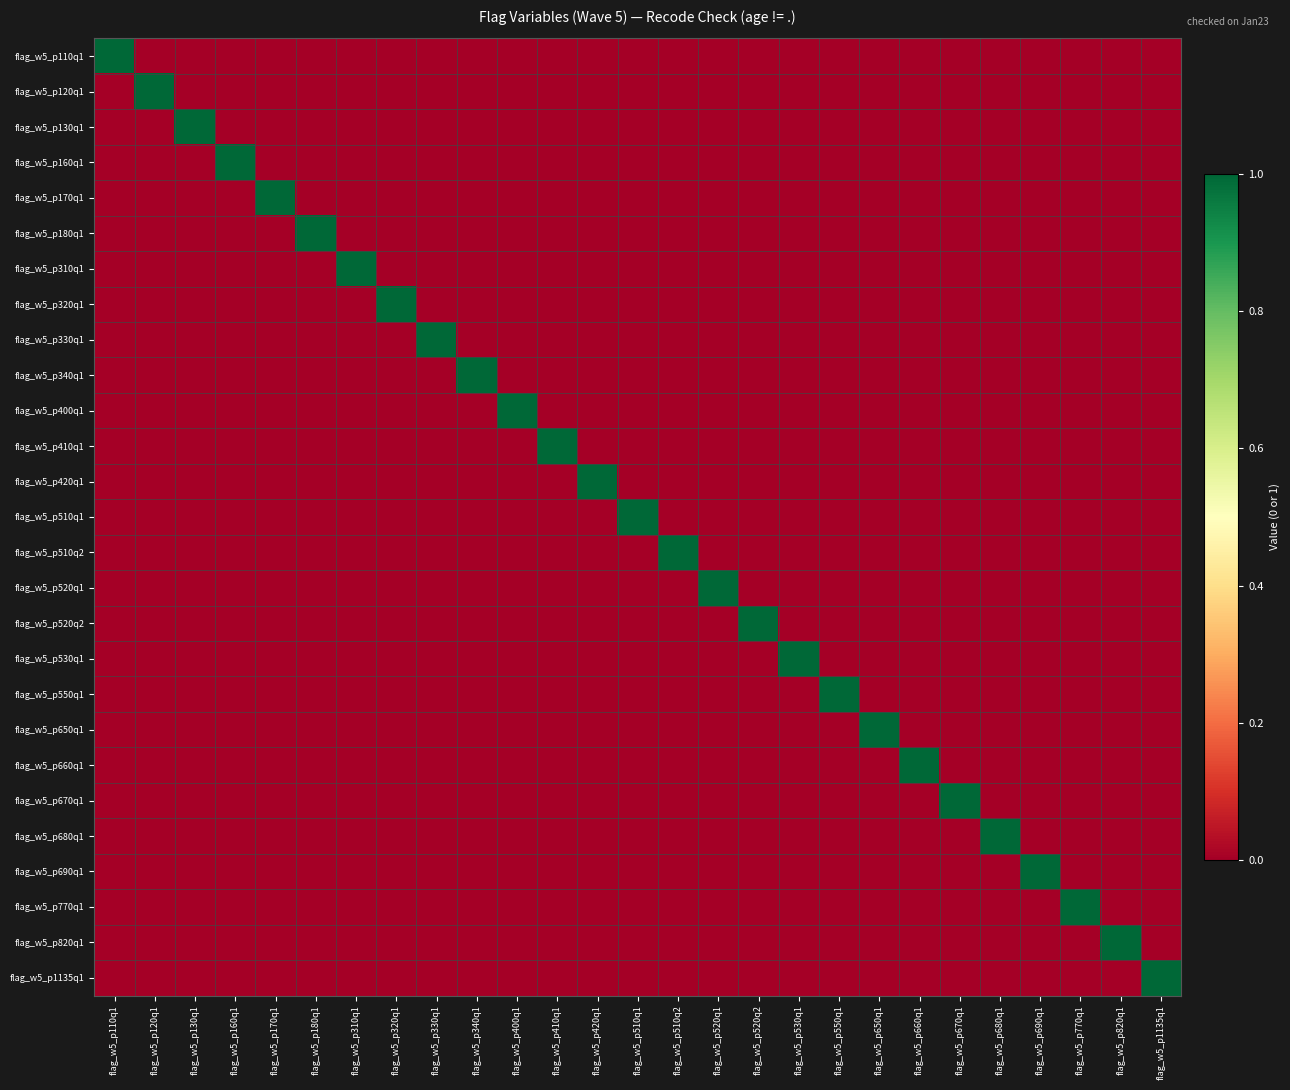

Reading left to right, extract all data points from this chart.

flag_w5_p110q1: flag_w5_p110q1=1	flag_w5_p120q1=0	flag_w5_p130q1=0	flag_w5_p160q1=0	flag_w5_p170q1=0	flag_w5_p180q1=0	flag_w5_p310q1=0	flag_w5_p320q1=0	flag_w5_p330q1=0	flag_w5_p340q1=0	flag_w5_p400q1=0	flag_w5_p410q1=0	flag_w5_p420q1=0	flag_w5_p510q1=0	flag_w5_p510q2=0	flag_w5_p520q1=0	flag_w5_p520q2=0	flag_w5_p530q1=0	flag_w5_p550q1=0	flag_w5_p650q1=0	flag_w5_p660q1=0	flag_w5_p670q1=0	flag_w5_p680q1=0	flag_w5_p690q1=0	flag_w5_p770q1=0	flag_w5_p820q1=0	flag_w5_p1135q1=0
flag_w5_p120q1: flag_w5_p110q1=0	flag_w5_p120q1=1	flag_w5_p130q1=0	flag_w5_p160q1=0	flag_w5_p170q1=0	flag_w5_p180q1=0	flag_w5_p310q1=0	flag_w5_p320q1=0	flag_w5_p330q1=0	flag_w5_p340q1=0	flag_w5_p400q1=0	flag_w5_p410q1=0	flag_w5_p420q1=0	flag_w5_p510q1=0	flag_w5_p510q2=0	flag_w5_p520q1=0	flag_w5_p520q2=0	flag_w5_p530q1=0	flag_w5_p550q1=0	flag_w5_p650q1=0	flag_w5_p660q1=0	flag_w5_p670q1=0	flag_w5_p680q1=0	flag_w5_p690q1=0	flag_w5_p770q1=0	flag_w5_p820q1=0	flag_w5_p1135q1=0
flag_w5_p130q1: flag_w5_p110q1=0	flag_w5_p120q1=0	flag_w5_p130q1=1	flag_w5_p160q1=0	flag_w5_p170q1=0	flag_w5_p180q1=0	flag_w5_p310q1=0	flag_w5_p320q1=0	flag_w5_p330q1=0	flag_w5_p340q1=0	flag_w5_p400q1=0	flag_w5_p410q1=0	flag_w5_p420q1=0	flag_w5_p510q1=0	flag_w5_p510q2=0	flag_w5_p520q1=0	flag_w5_p520q2=0	flag_w5_p530q1=0	flag_w5_p550q1=0	flag_w5_p650q1=0	flag_w5_p660q1=0	flag_w5_p670q1=0	flag_w5_p680q1=0	flag_w5_p690q1=0	flag_w5_p770q1=0	flag_w5_p820q1=0	flag_w5_p1135q1=0
flag_w5_p160q1: flag_w5_p110q1=0	flag_w5_p120q1=0	flag_w5_p130q1=0	flag_w5_p160q1=1	flag_w5_p170q1=0	flag_w5_p180q1=0	flag_w5_p310q1=0	flag_w5_p320q1=0	flag_w5_p330q1=0	flag_w5_p340q1=0	flag_w5_p400q1=0	flag_w5_p410q1=0	flag_w5_p420q1=0	flag_w5_p510q1=0	flag_w5_p510q2=0	flag_w5_p520q1=0	flag_w5_p520q2=0	flag_w5_p530q1=0	flag_w5_p550q1=0	flag_w5_p650q1=0	flag_w5_p660q1=0	flag_w5_p670q1=0	flag_w5_p680q1=0	flag_w5_p690q1=0	flag_w5_p770q1=0	flag_w5_p820q1=0	flag_w5_p1135q1=0
flag_w5_p170q1: flag_w5_p110q1=0	flag_w5_p120q1=0	flag_w5_p130q1=0	flag_w5_p160q1=0	flag_w5_p170q1=1	flag_w5_p180q1=0	flag_w5_p310q1=0	flag_w5_p320q1=0	flag_w5_p330q1=0	flag_w5_p340q1=0	flag_w5_p400q1=0	flag_w5_p410q1=0	flag_w5_p420q1=0	flag_w5_p510q1=0	flag_w5_p510q2=0	flag_w5_p520q1=0	flag_w5_p520q2=0	flag_w5_p530q1=0	flag_w5_p550q1=0	flag_w5_p650q1=0	flag_w5_p660q1=0	flag_w5_p670q1=0	flag_w5_p680q1=0	flag_w5_p690q1=0	flag_w5_p770q1=0	flag_w5_p820q1=0	flag_w5_p1135q1=0
flag_w5_p180q1: flag_w5_p110q1=0	flag_w5_p120q1=0	flag_w5_p130q1=0	flag_w5_p160q1=0	flag_w5_p170q1=0	flag_w5_p180q1=1	flag_w5_p310q1=0	flag_w5_p320q1=0	flag_w5_p330q1=0	flag_w5_p340q1=0	flag_w5_p400q1=0	flag_w5_p410q1=0	flag_w5_p420q1=0	flag_w5_p510q1=0	flag_w5_p510q2=0	flag_w5_p520q1=0	flag_w5_p520q2=0	flag_w5_p530q1=0	flag_w5_p550q1=0	flag_w5_p650q1=0	flag_w5_p660q1=0	flag_w5_p670q1=0	flag_w5_p680q1=0	flag_w5_p690q1=0	flag_w5_p770q1=0	flag_w5_p820q1=0	flag_w5_p1135q1=0
flag_w5_p310q1: flag_w5_p110q1=0	flag_w5_p120q1=0	flag_w5_p130q1=0	flag_w5_p160q1=0	flag_w5_p170q1=0	flag_w5_p180q1=0	flag_w5_p310q1=1	flag_w5_p320q1=0	flag_w5_p330q1=0	flag_w5_p340q1=0	flag_w5_p400q1=0	flag_w5_p410q1=0	flag_w5_p420q1=0	flag_w5_p510q1=0	flag_w5_p510q2=0	flag_w5_p520q1=0	flag_w5_p520q2=0	flag_w5_p530q1=0	flag_w5_p550q1=0	flag_w5_p650q1=0	flag_w5_p660q1=0	flag_w5_p670q1=0	flag_w5_p680q1=0	flag_w5_p690q1=0	flag_w5_p770q1=0	flag_w5_p820q1=0	flag_w5_p1135q1=0
flag_w5_p320q1: flag_w5_p110q1=0	flag_w5_p120q1=0	flag_w5_p130q1=0	flag_w5_p160q1=0	flag_w5_p170q1=0	flag_w5_p180q1=0	flag_w5_p310q1=0	flag_w5_p320q1=1	flag_w5_p330q1=0	flag_w5_p340q1=0	flag_w5_p400q1=0	flag_w5_p410q1=0	flag_w5_p420q1=0	flag_w5_p510q1=0	flag_w5_p510q2=0	flag_w5_p520q1=0	flag_w5_p520q2=0	flag_w5_p530q1=0	flag_w5_p550q1=0	flag_w5_p650q1=0	flag_w5_p660q1=0	flag_w5_p670q1=0	flag_w5_p680q1=0	flag_w5_p690q1=0	flag_w5_p770q1=0	flag_w5_p820q1=0	flag_w5_p1135q1=0
flag_w5_p330q1: flag_w5_p110q1=0	flag_w5_p120q1=0	flag_w5_p130q1=0	flag_w5_p160q1=0	flag_w5_p170q1=0	flag_w5_p180q1=0	flag_w5_p310q1=0	flag_w5_p320q1=0	flag_w5_p330q1=1	flag_w5_p340q1=0	flag_w5_p400q1=0	flag_w5_p410q1=0	flag_w5_p420q1=0	flag_w5_p510q1=0	flag_w5_p510q2=0	flag_w5_p520q1=0	flag_w5_p520q2=0	flag_w5_p530q1=0	flag_w5_p550q1=0	flag_w5_p650q1=0	flag_w5_p660q1=0	flag_w5_p670q1=0	flag_w5_p680q1=0	flag_w5_p690q1=0	flag_w5_p770q1=0	flag_w5_p820q1=0	flag_w5_p1135q1=0
flag_w5_p340q1: flag_w5_p110q1=0	flag_w5_p120q1=0	flag_w5_p130q1=0	flag_w5_p160q1=0	flag_w5_p170q1=0	flag_w5_p180q1=0	flag_w5_p310q1=0	flag_w5_p320q1=0	flag_w5_p330q1=0	flag_w5_p340q1=1	flag_w5_p400q1=0	flag_w5_p410q1=0	flag_w5_p420q1=0	flag_w5_p510q1=0	flag_w5_p510q2=0	flag_w5_p520q1=0	flag_w5_p520q2=0	flag_w5_p530q1=0	flag_w5_p550q1=0	flag_w5_p650q1=0	flag_w5_p660q1=0	flag_w5_p670q1=0	flag_w5_p680q1=0	flag_w5_p690q1=0	flag_w5_p770q1=0	flag_w5_p820q1=0	flag_w5_p1135q1=0
flag_w5_p400q1: flag_w5_p110q1=0	flag_w5_p120q1=0	flag_w5_p130q1=0	flag_w5_p160q1=0	flag_w5_p170q1=0	flag_w5_p180q1=0	flag_w5_p310q1=0	flag_w5_p320q1=0	flag_w5_p330q1=0	flag_w5_p340q1=0	flag_w5_p400q1=1	flag_w5_p410q1=0	flag_w5_p420q1=0	flag_w5_p510q1=0	flag_w5_p510q2=0	flag_w5_p520q1=0	flag_w5_p520q2=0	flag_w5_p530q1=0	flag_w5_p550q1=0	flag_w5_p650q1=0	flag_w5_p660q1=0	flag_w5_p670q1=0	flag_w5_p680q1=0	flag_w5_p690q1=0	flag_w5_p770q1=0	flag_w5_p820q1=0	flag_w5_p1135q1=0
flag_w5_p410q1: flag_w5_p110q1=0	flag_w5_p120q1=0	flag_w5_p130q1=0	flag_w5_p160q1=0	flag_w5_p170q1=0	flag_w5_p180q1=0	flag_w5_p310q1=0	flag_w5_p320q1=0	flag_w5_p330q1=0	flag_w5_p340q1=0	flag_w5_p400q1=0	flag_w5_p410q1=1	flag_w5_p420q1=0	flag_w5_p510q1=0	flag_w5_p510q2=0	flag_w5_p520q1=0	flag_w5_p520q2=0	flag_w5_p530q1=0	flag_w5_p550q1=0	flag_w5_p650q1=0	flag_w5_p660q1=0	flag_w5_p670q1=0	flag_w5_p680q1=0	flag_w5_p690q1=0	flag_w5_p770q1=0	flag_w5_p820q1=0	flag_w5_p1135q1=0
flag_w5_p420q1: flag_w5_p110q1=0	flag_w5_p120q1=0	flag_w5_p130q1=0	flag_w5_p160q1=0	flag_w5_p170q1=0	flag_w5_p180q1=0	flag_w5_p310q1=0	flag_w5_p320q1=0	flag_w5_p330q1=0	flag_w5_p340q1=0	flag_w5_p400q1=0	flag_w5_p410q1=0	flag_w5_p420q1=1	flag_w5_p510q1=0	flag_w5_p510q2=0	flag_w5_p520q1=0	flag_w5_p520q2=0	flag_w5_p530q1=0	flag_w5_p550q1=0	flag_w5_p650q1=0	flag_w5_p660q1=0	flag_w5_p670q1=0	flag_w5_p680q1=0	flag_w5_p690q1=0	flag_w5_p770q1=0	flag_w5_p820q1=0	flag_w5_p1135q1=0
flag_w5_p510q1: flag_w5_p110q1=0	flag_w5_p120q1=0	flag_w5_p130q1=0	flag_w5_p160q1=0	flag_w5_p170q1=0	flag_w5_p180q1=0	flag_w5_p310q1=0	flag_w5_p320q1=0	flag_w5_p330q1=0	flag_w5_p340q1=0	flag_w5_p400q1=0	flag_w5_p410q1=0	flag_w5_p420q1=0	flag_w5_p510q1=1	flag_w5_p510q2=0	flag_w5_p520q1=0	flag_w5_p520q2=0	flag_w5_p530q1=0	flag_w5_p550q1=0	flag_w5_p650q1=0	flag_w5_p660q1=0	flag_w5_p670q1=0	flag_w5_p680q1=0	flag_w5_p690q1=0	flag_w5_p770q1=0	flag_w5_p820q1=0	flag_w5_p1135q1=0
flag_w5_p510q2: flag_w5_p110q1=0	flag_w5_p120q1=0	flag_w5_p130q1=0	flag_w5_p160q1=0	flag_w5_p170q1=0	flag_w5_p180q1=0	flag_w5_p310q1=0	flag_w5_p320q1=0	flag_w5_p330q1=0	flag_w5_p340q1=0	flag_w5_p400q1=0	flag_w5_p410q1=0	flag_w5_p420q1=0	flag_w5_p510q1=0	flag_w5_p510q2=1	flag_w5_p520q1=0	flag_w5_p520q2=0	flag_w5_p530q1=0	flag_w5_p550q1=0	flag_w5_p650q1=0	flag_w5_p660q1=0	flag_w5_p670q1=0	flag_w5_p680q1=0	flag_w5_p690q1=0	flag_w5_p770q1=0	flag_w5_p820q1=0	flag_w5_p1135q1=0
flag_w5_p520q1: flag_w5_p110q1=0	flag_w5_p120q1=0	flag_w5_p130q1=0	flag_w5_p160q1=0	flag_w5_p170q1=0	flag_w5_p180q1=0	flag_w5_p310q1=0	flag_w5_p320q1=0	flag_w5_p330q1=0	flag_w5_p340q1=0	flag_w5_p400q1=0	flag_w5_p410q1=0	flag_w5_p420q1=0	flag_w5_p510q1=0	flag_w5_p510q2=0	flag_w5_p520q1=1	flag_w5_p520q2=0	flag_w5_p530q1=0	flag_w5_p550q1=0	flag_w5_p650q1=0	flag_w5_p660q1=0	flag_w5_p670q1=0	flag_w5_p680q1=0	flag_w5_p690q1=0	flag_w5_p770q1=0	flag_w5_p820q1=0	flag_w5_p1135q1=0
flag_w5_p520q2: flag_w5_p110q1=0	flag_w5_p120q1=0	flag_w5_p130q1=0	flag_w5_p160q1=0	flag_w5_p170q1=0	flag_w5_p180q1=0	flag_w5_p310q1=0	flag_w5_p320q1=0	flag_w5_p330q1=0	flag_w5_p340q1=0	flag_w5_p400q1=0	flag_w5_p410q1=0	flag_w5_p420q1=0	flag_w5_p510q1=0	flag_w5_p510q2=0	flag_w5_p520q1=0	flag_w5_p520q2=1	flag_w5_p530q1=0	flag_w5_p550q1=0	flag_w5_p650q1=0	flag_w5_p660q1=0	flag_w5_p670q1=0	flag_w5_p680q1=0	flag_w5_p690q1=0	flag_w5_p770q1=0	flag_w5_p820q1=0	flag_w5_p1135q1=0
flag_w5_p530q1: flag_w5_p110q1=0	flag_w5_p120q1=0	flag_w5_p130q1=0	flag_w5_p160q1=0	flag_w5_p170q1=0	flag_w5_p180q1=0	flag_w5_p310q1=0	flag_w5_p320q1=0	flag_w5_p330q1=0	flag_w5_p340q1=0	flag_w5_p400q1=0	flag_w5_p410q1=0	flag_w5_p420q1=0	flag_w5_p510q1=0	flag_w5_p510q2=0	flag_w5_p520q1=0	flag_w5_p520q2=0	flag_w5_p530q1=1	flag_w5_p550q1=0	flag_w5_p650q1=0	flag_w5_p660q1=0	flag_w5_p670q1=0	flag_w5_p680q1=0	flag_w5_p690q1=0	flag_w5_p770q1=0	flag_w5_p820q1=0	flag_w5_p1135q1=0
flag_w5_p550q1: flag_w5_p110q1=0	flag_w5_p120q1=0	flag_w5_p130q1=0	flag_w5_p160q1=0	flag_w5_p170q1=0	flag_w5_p180q1=0	flag_w5_p310q1=0	flag_w5_p320q1=0	flag_w5_p330q1=0	flag_w5_p340q1=0	flag_w5_p400q1=0	flag_w5_p410q1=0	flag_w5_p420q1=0	flag_w5_p510q1=0	flag_w5_p510q2=0	flag_w5_p520q1=0	flag_w5_p520q2=0	flag_w5_p530q1=0	flag_w5_p550q1=1	flag_w5_p650q1=0	flag_w5_p660q1=0	flag_w5_p670q1=0	flag_w5_p680q1=0	flag_w5_p690q1=0	flag_w5_p770q1=0	flag_w5_p820q1=0	flag_w5_p1135q1=0
flag_w5_p650q1: flag_w5_p110q1=0	flag_w5_p120q1=0	flag_w5_p130q1=0	flag_w5_p160q1=0	flag_w5_p170q1=0	flag_w5_p180q1=0	flag_w5_p310q1=0	flag_w5_p320q1=0	flag_w5_p330q1=0	flag_w5_p340q1=0	flag_w5_p400q1=0	flag_w5_p410q1=0	flag_w5_p420q1=0	flag_w5_p510q1=0	flag_w5_p510q2=0	flag_w5_p520q1=0	flag_w5_p520q2=0	flag_w5_p530q1=0	flag_w5_p550q1=0	flag_w5_p650q1=1	flag_w5_p660q1=0	flag_w5_p670q1=0	flag_w5_p680q1=0	flag_w5_p690q1=0	flag_w5_p770q1=0	flag_w5_p820q1=0	flag_w5_p1135q1=0
flag_w5_p660q1: flag_w5_p110q1=0	flag_w5_p120q1=0	flag_w5_p130q1=0	flag_w5_p160q1=0	flag_w5_p170q1=0	flag_w5_p180q1=0	flag_w5_p310q1=0	flag_w5_p320q1=0	flag_w5_p330q1=0	flag_w5_p340q1=0	flag_w5_p400q1=0	flag_w5_p410q1=0	flag_w5_p420q1=0	flag_w5_p510q1=0	flag_w5_p510q2=0	flag_w5_p520q1=0	flag_w5_p520q2=0	flag_w5_p530q1=0	flag_w5_p550q1=0	flag_w5_p650q1=0	flag_w5_p660q1=1	flag_w5_p670q1=0	flag_w5_p680q1=0	flag_w5_p690q1=0	flag_w5_p770q1=0	flag_w5_p820q1=0	flag_w5_p1135q1=0
flag_w5_p670q1: flag_w5_p110q1=0	flag_w5_p120q1=0	flag_w5_p130q1=0	flag_w5_p160q1=0	flag_w5_p170q1=0	flag_w5_p180q1=0	flag_w5_p310q1=0	flag_w5_p320q1=0	flag_w5_p330q1=0	flag_w5_p340q1=0	flag_w5_p400q1=0	flag_w5_p410q1=0	flag_w5_p420q1=0	flag_w5_p510q1=0	flag_w5_p510q2=0	flag_w5_p520q1=0	flag_w5_p520q2=0	flag_w5_p530q1=0	flag_w5_p550q1=0	flag_w5_p650q1=0	flag_w5_p660q1=0	flag_w5_p670q1=1	flag_w5_p680q1=0	flag_w5_p690q1=0	flag_w5_p770q1=0	flag_w5_p820q1=0	flag_w5_p1135q1=0
flag_w5_p680q1: flag_w5_p110q1=0	flag_w5_p120q1=0	flag_w5_p130q1=0	flag_w5_p160q1=0	flag_w5_p170q1=0	flag_w5_p180q1=0	flag_w5_p310q1=0	flag_w5_p320q1=0	flag_w5_p330q1=0	flag_w5_p340q1=0	flag_w5_p400q1=0	flag_w5_p410q1=0	flag_w5_p420q1=0	flag_w5_p510q1=0	flag_w5_p510q2=0	flag_w5_p520q1=0	flag_w5_p520q2=0	flag_w5_p530q1=0	flag_w5_p550q1=0	flag_w5_p650q1=0	flag_w5_p660q1=0	flag_w5_p670q1=0	flag_w5_p680q1=1	flag_w5_p690q1=0	flag_w5_p770q1=0	flag_w5_p820q1=0	flag_w5_p1135q1=0
flag_w5_p690q1: flag_w5_p110q1=0	flag_w5_p120q1=0	flag_w5_p130q1=0	flag_w5_p160q1=0	flag_w5_p170q1=0	flag_w5_p180q1=0	flag_w5_p310q1=0	flag_w5_p320q1=0	flag_w5_p330q1=0	flag_w5_p340q1=0	flag_w5_p400q1=0	flag_w5_p410q1=0	flag_w5_p420q1=0	flag_w5_p510q1=0	flag_w5_p510q2=0	flag_w5_p520q1=0	flag_w5_p520q2=0	flag_w5_p530q1=0	flag_w5_p550q1=0	flag_w5_p650q1=0	flag_w5_p660q1=0	flag_w5_p670q1=0	flag_w5_p680q1=0	flag_w5_p690q1=1	flag_w5_p770q1=0	flag_w5_p820q1=0	flag_w5_p1135q1=0
flag_w5_p770q1: flag_w5_p110q1=0	flag_w5_p120q1=0	flag_w5_p130q1=0	flag_w5_p160q1=0	flag_w5_p170q1=0	flag_w5_p180q1=0	flag_w5_p310q1=0	flag_w5_p320q1=0	flag_w5_p330q1=0	flag_w5_p340q1=0	flag_w5_p400q1=0	flag_w5_p410q1=0	flag_w5_p420q1=0	flag_w5_p510q1=0	flag_w5_p510q2=0	flag_w5_p520q1=0	flag_w5_p520q2=0	flag_w5_p530q1=0	flag_w5_p550q1=0	flag_w5_p650q1=0	flag_w5_p660q1=0	flag_w5_p670q1=0	flag_w5_p680q1=0	flag_w5_p690q1=0	flag_w5_p770q1=1	flag_w5_p820q1=0	flag_w5_p1135q1=0
flag_w5_p820q1: flag_w5_p110q1=0	flag_w5_p120q1=0	flag_w5_p130q1=0	flag_w5_p160q1=0	flag_w5_p170q1=0	flag_w5_p180q1=0	flag_w5_p310q1=0	flag_w5_p320q1=0	flag_w5_p330q1=0	flag_w5_p340q1=0	flag_w5_p400q1=0	flag_w5_p410q1=0	flag_w5_p420q1=0	flag_w5_p510q1=0	flag_w5_p510q2=0	flag_w5_p520q1=0	flag_w5_p520q2=0	flag_w5_p530q1=0	flag_w5_p550q1=0	flag_w5_p650q1=0	flag_w5_p660q1=0	flag_w5_p670q1=0	flag_w5_p680q1=0	flag_w5_p690q1=0	flag_w5_p770q1=0	flag_w5_p820q1=1	flag_w5_p1135q1=0
flag_w5_p1135q1: flag_w5_p110q1=0	flag_w5_p120q1=0	flag_w5_p130q1=0	flag_w5_p160q1=0	flag_w5_p170q1=0	flag_w5_p180q1=0	flag_w5_p310q1=0	flag_w5_p320q1=0	flag_w5_p330q1=0	flag_w5_p340q1=0	flag_w5_p400q1=0	flag_w5_p410q1=0	flag_w5_p420q1=0	flag_w5_p510q1=0	flag_w5_p510q2=0	flag_w5_p520q1=0	flag_w5_p520q2=0	flag_w5_p530q1=0	flag_w5_p550q1=0	flag_w5_p650q1=0	flag_w5_p660q1=0	flag_w5_p670q1=0	flag_w5_p680q1=0	flag_w5_p690q1=0	flag_w5_p770q1=0	flag_w5_p820q1=0	flag_w5_p1135q1=1